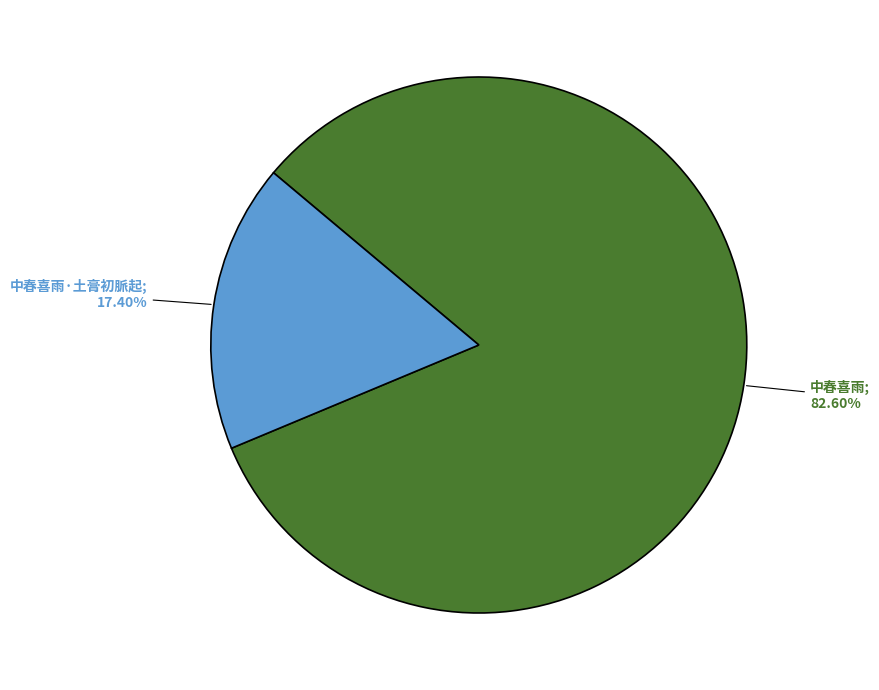

Is there a majority slice in this chart?

Yes